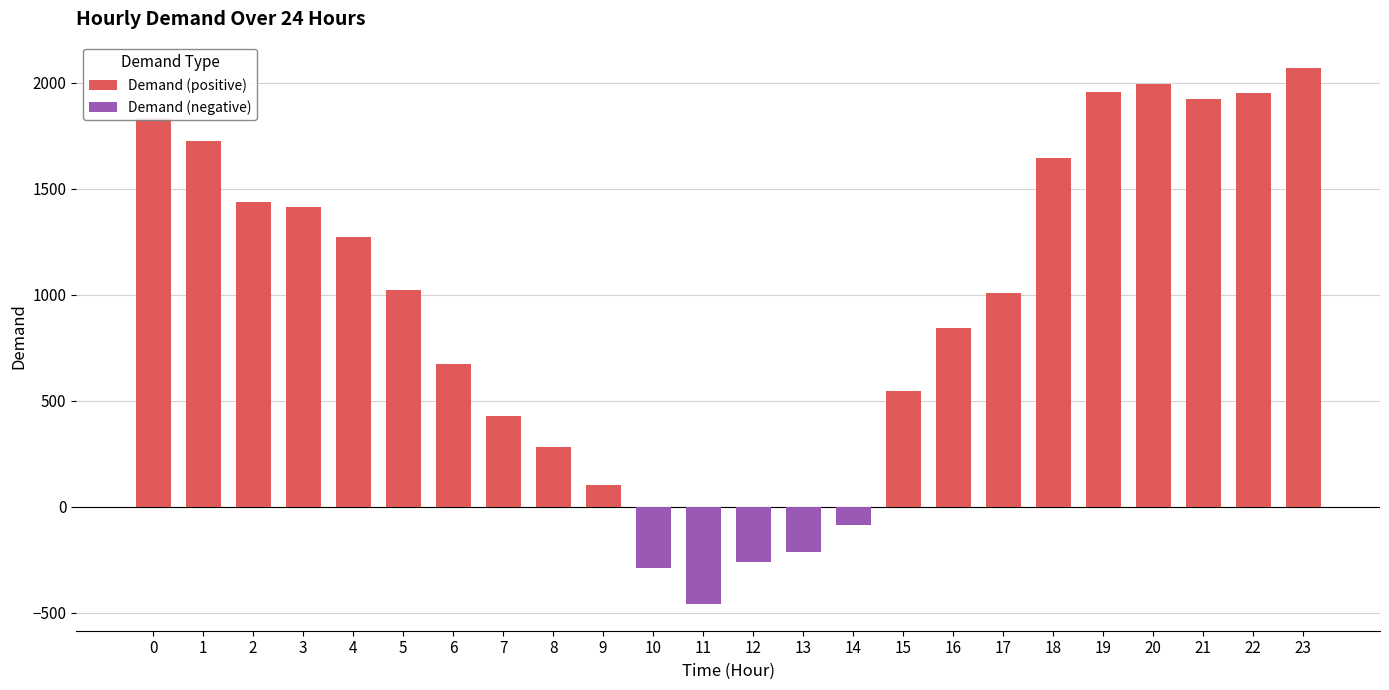

Where is the data nearest to the value 805?

16